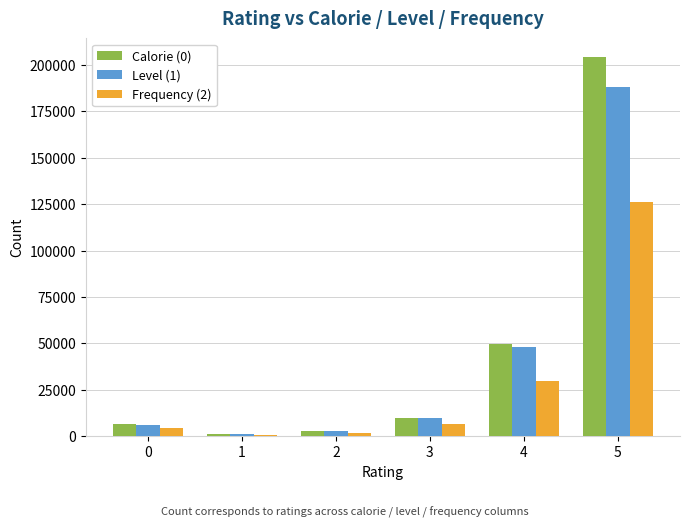

How many bars are there in each group?

3